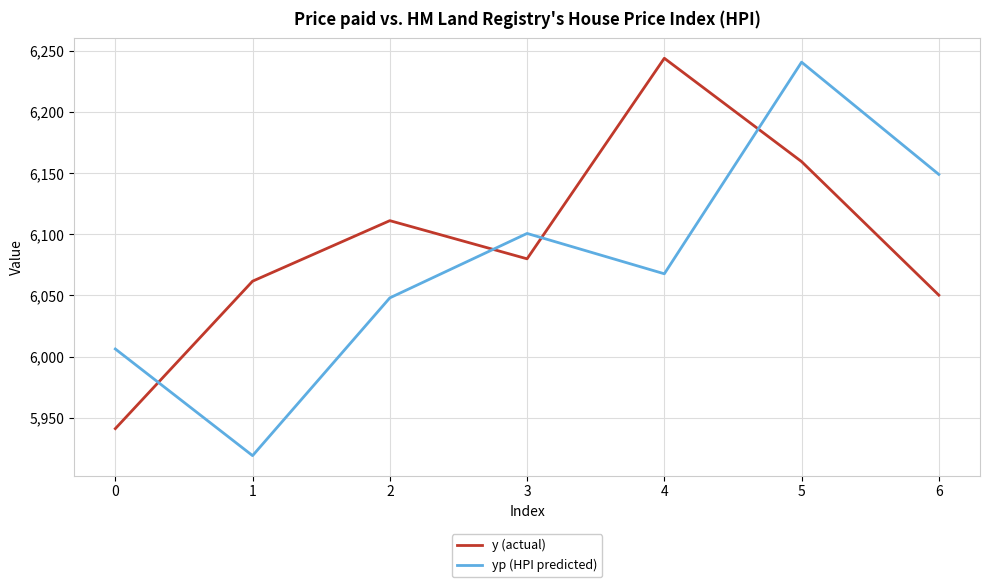

At which category is the sum across all series the highest?

5